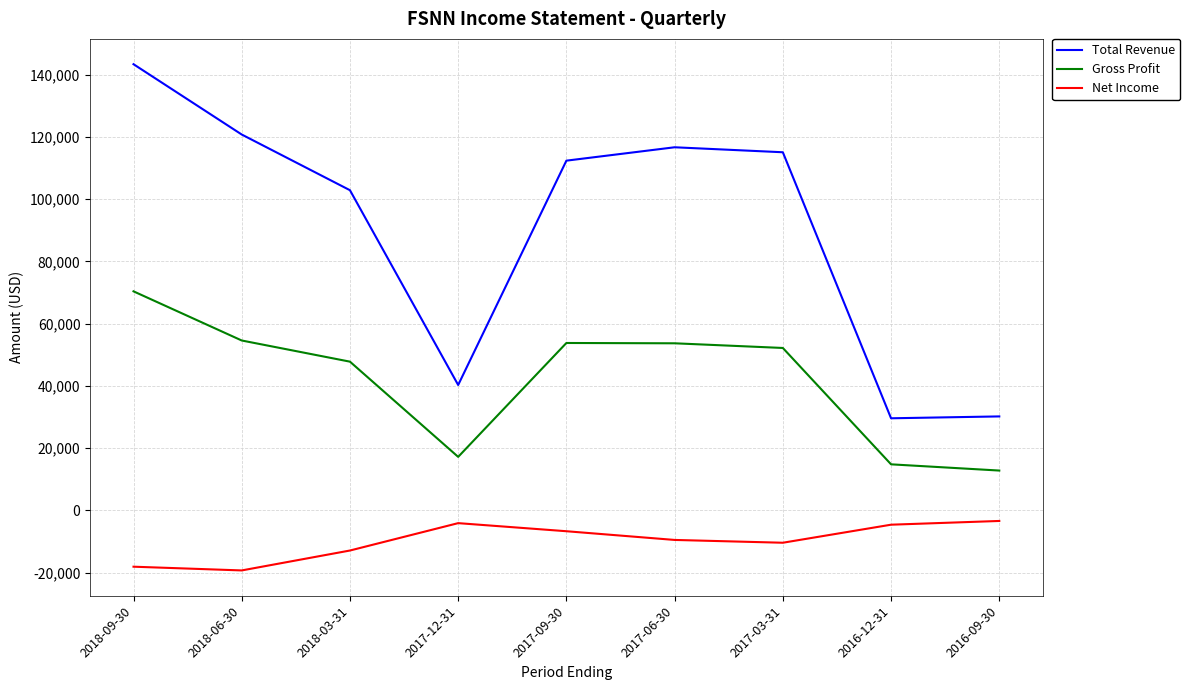

Which series has the largest total across all categories?

Total Revenue